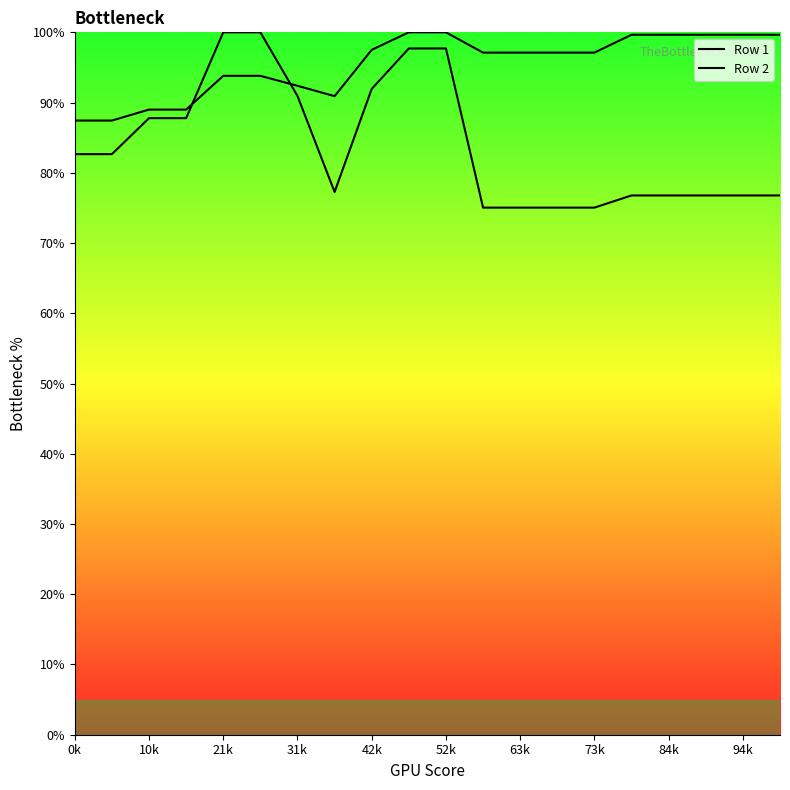

What is the highest value of the Row 1 series?

100.0